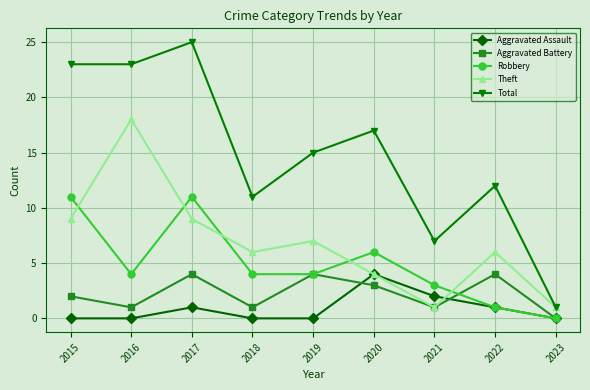

What is the value of the Total point at the 9th from the left?

1